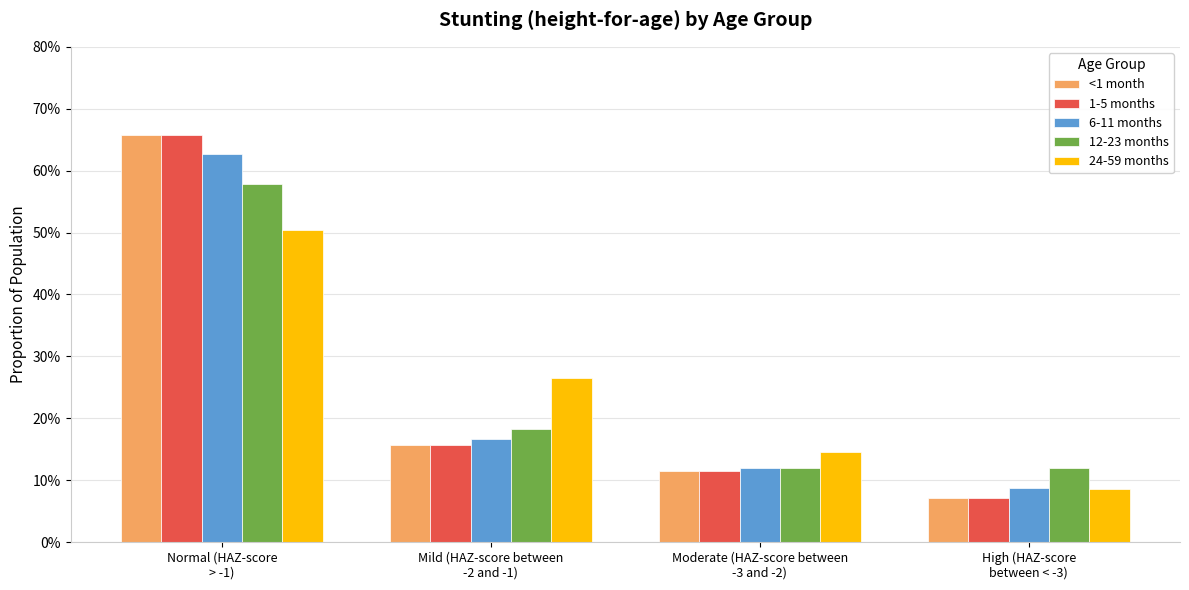

The 6-11 months series shows 0.0 at High (HAZ-score
between < -3). True or false?

False